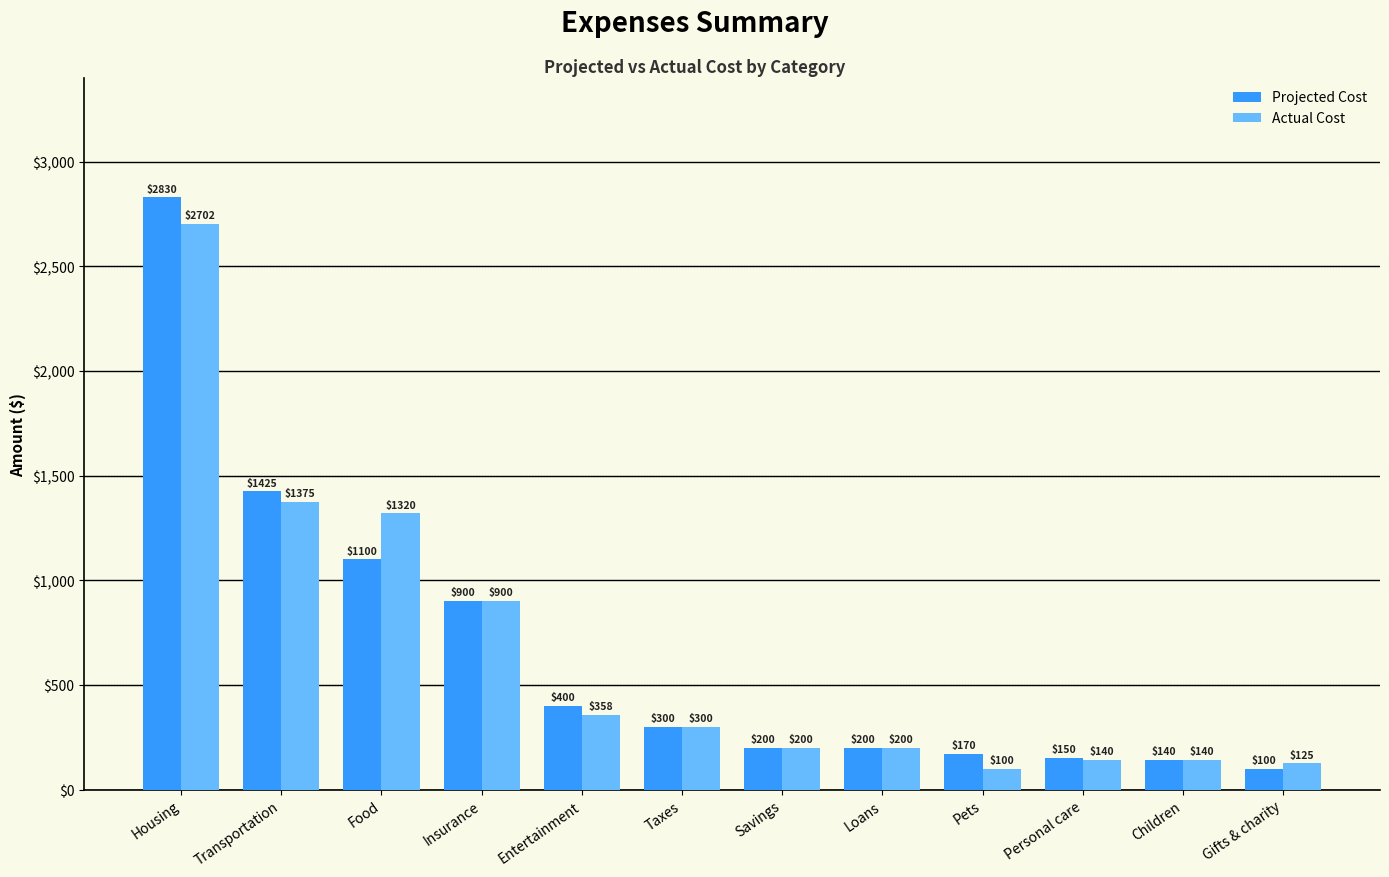

True or false: Actual Cost has a value of 32 at Personal care.

False